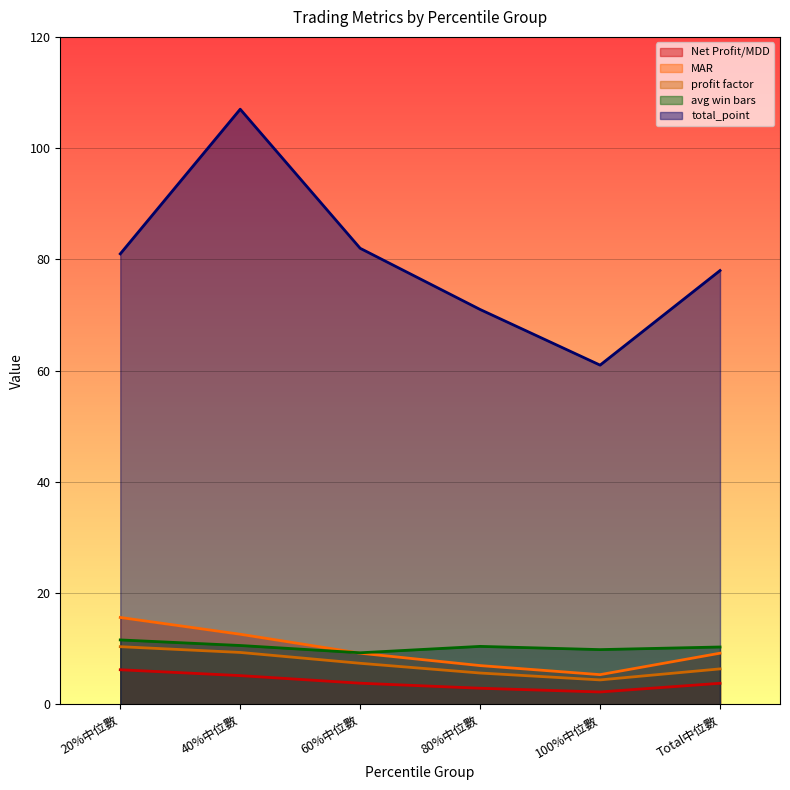

What is the label of the 5th point from the right?

40%中位數